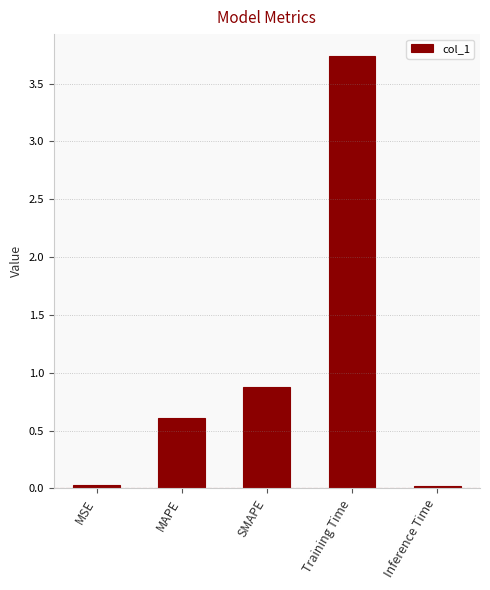

How many distinct data groups are displayed?

1